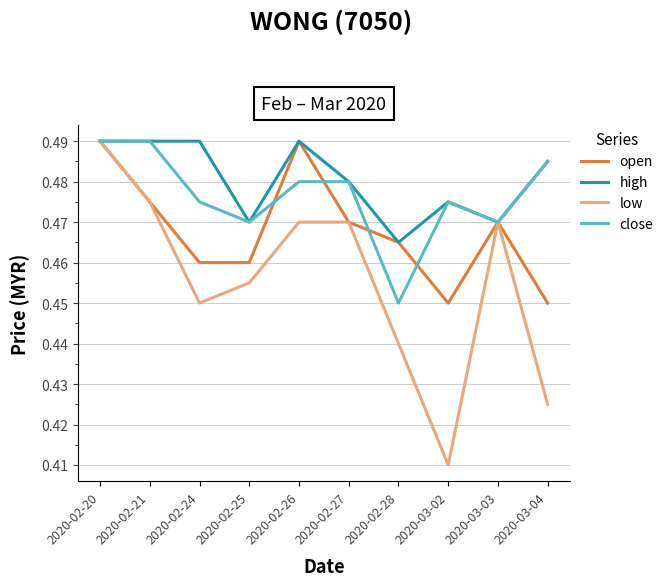

The high series shows 0.8 at 2020-02-27. True or false?

False